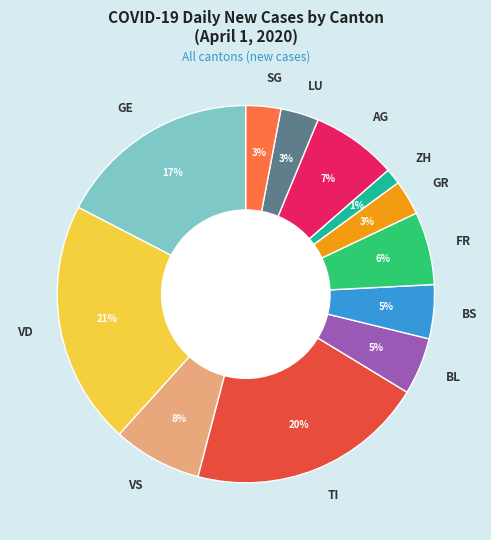

To the nearest percent, what percentage of the pie is ZH?

1%